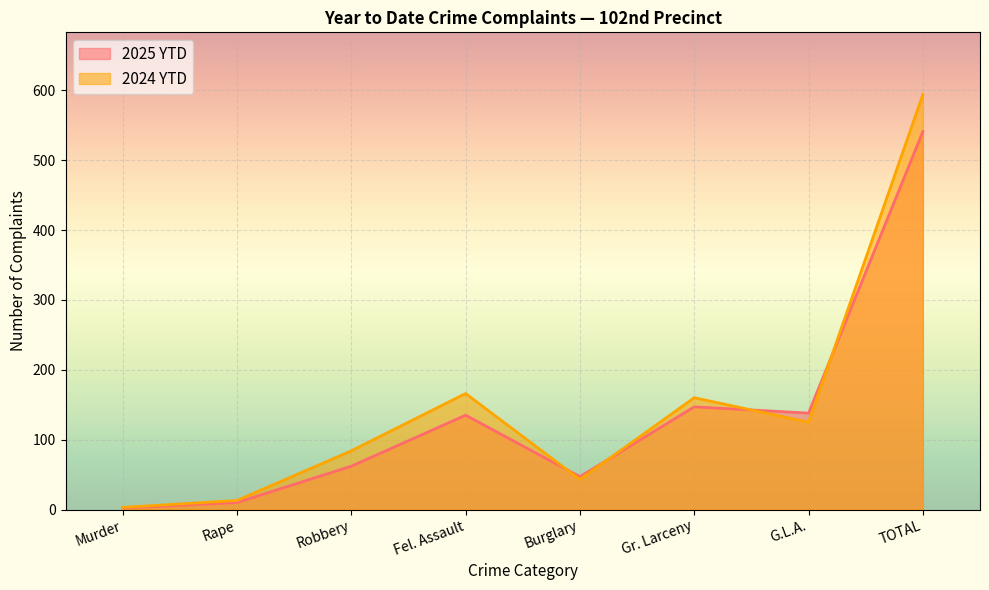

After their last crossing, which series has the higher values: 2024 YTD or 2025 YTD?

2024 YTD